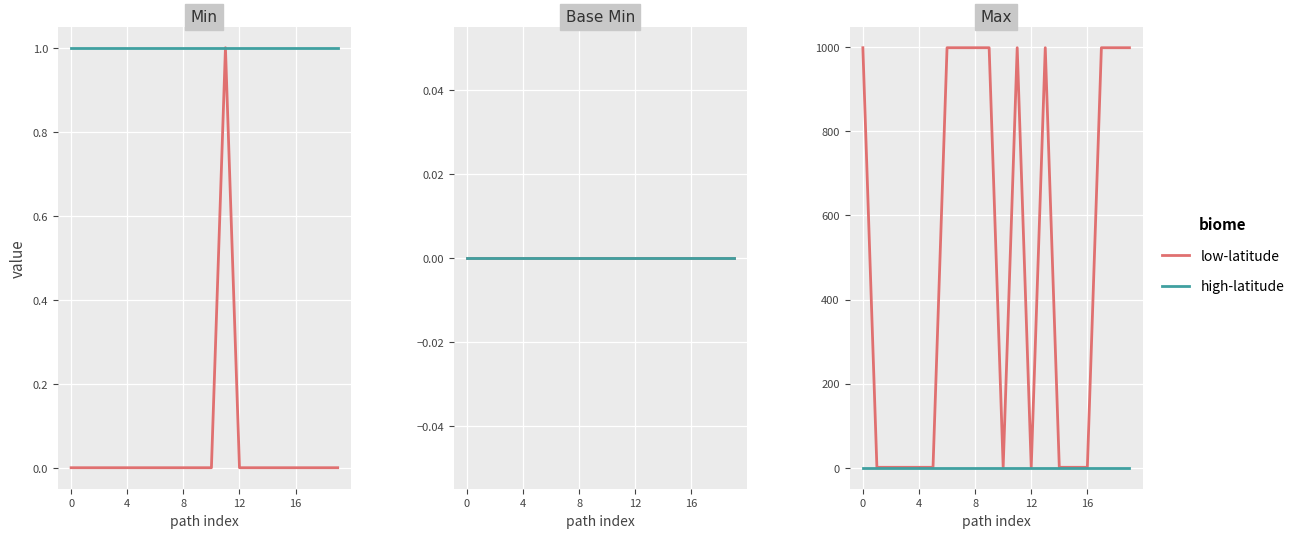

Is the value of low-latitude at 8 greater than the value of high-latitude at 12?

Yes